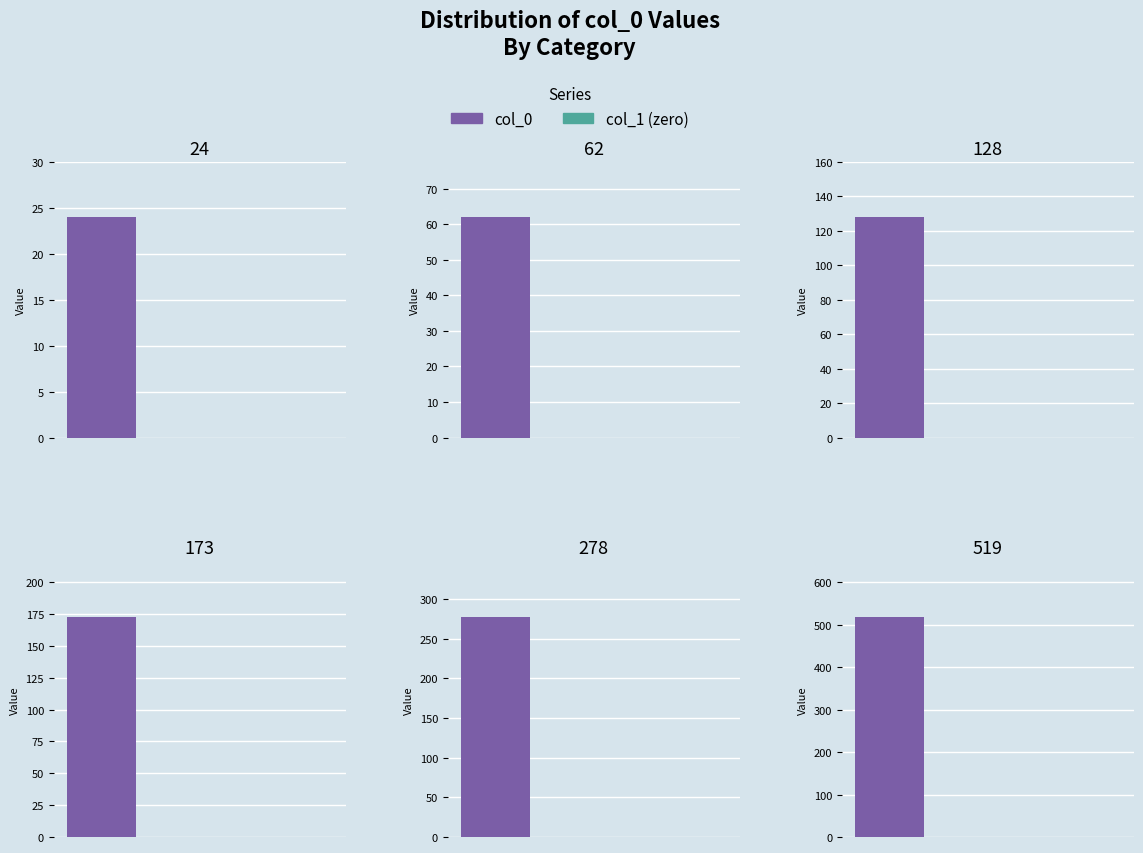

True or false: col_0 has a value of 128 at 128.

True